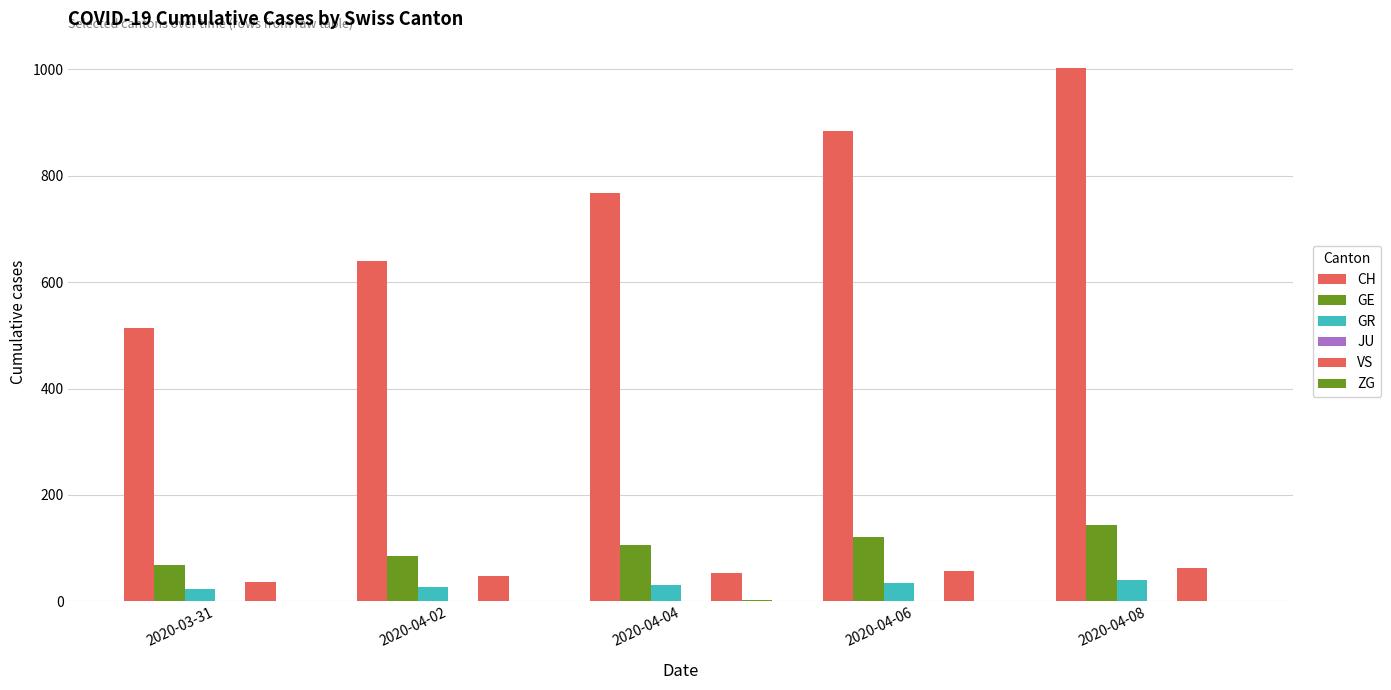

Does the chart contain stacked bars?

No